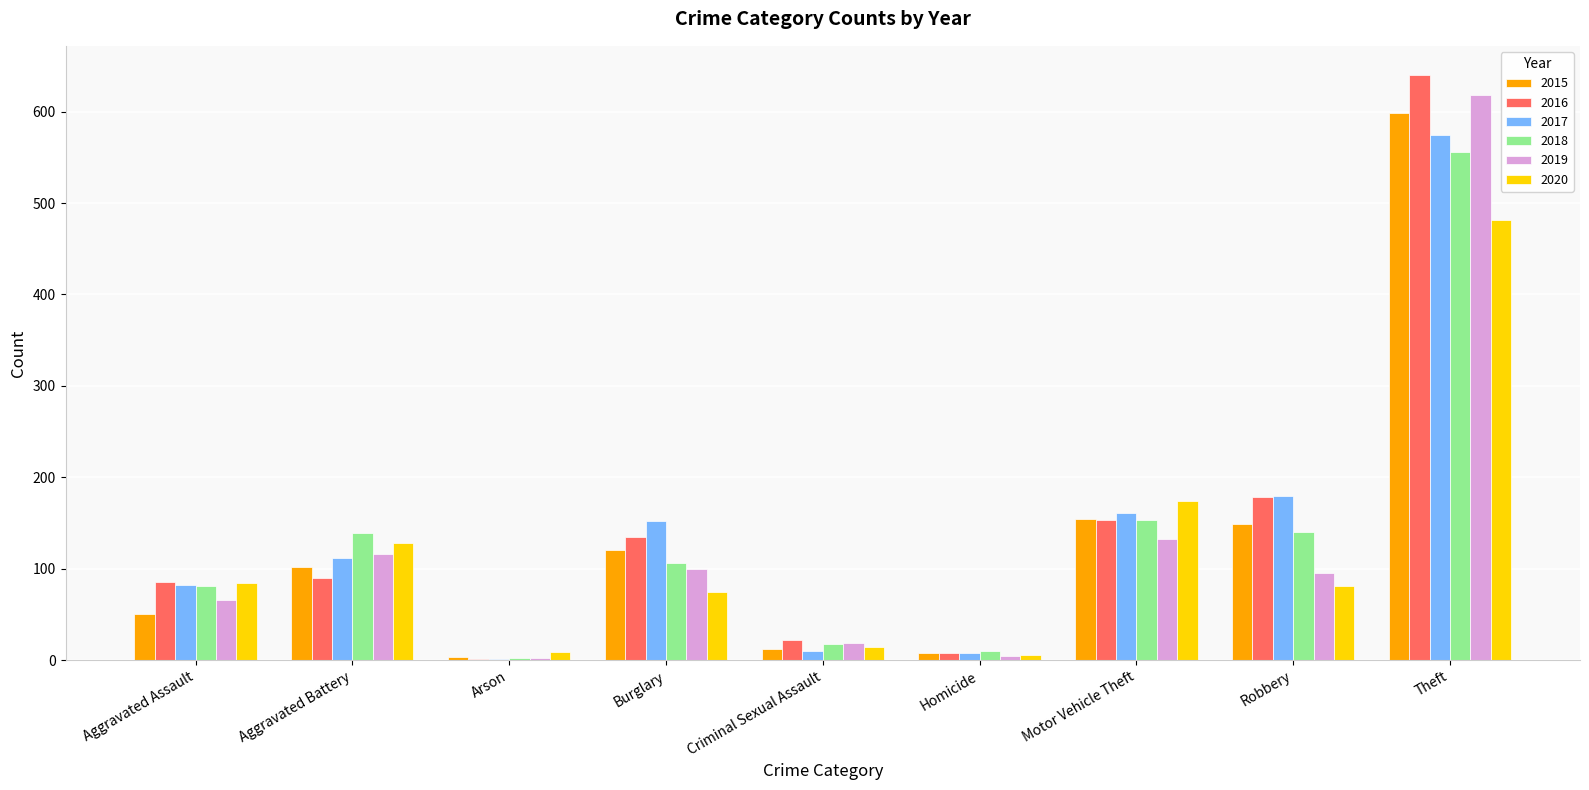

Is the value of 2016 at Criminal Sexual Assault greater than the value of 2015 at Aggravated Assault?

No